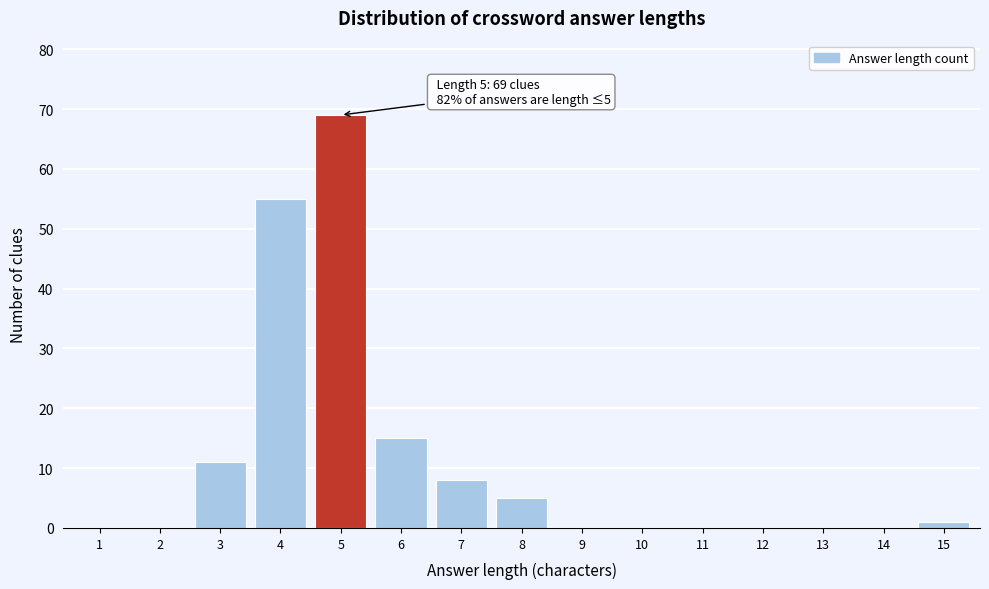

Reading left to right, transcribe all the data shown in this chart.

1=0	2=0	3=11	4=55	5=69	6=15	7=8	8=5	9=0	10=0	11=0	12=0	13=0	14=0	15=1